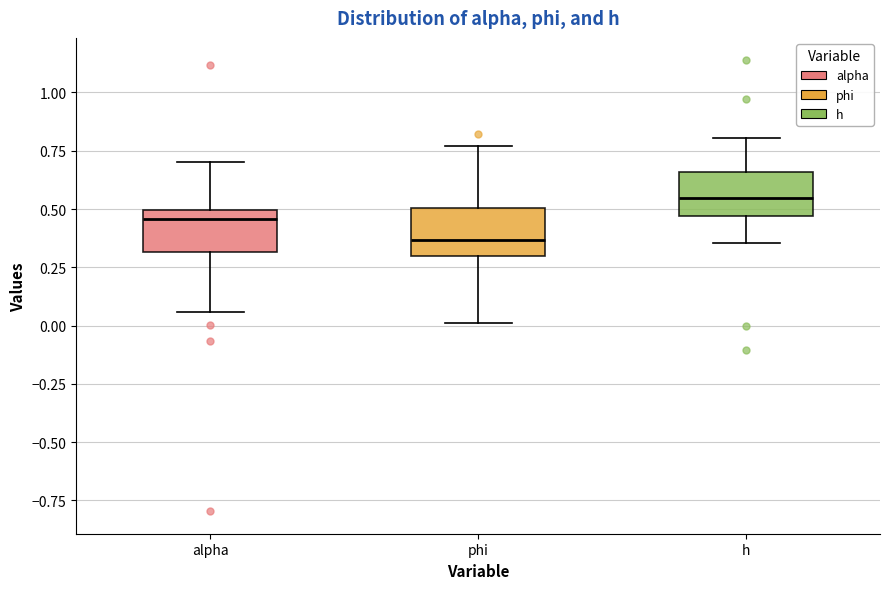

Which box has the lowest median line?

phi